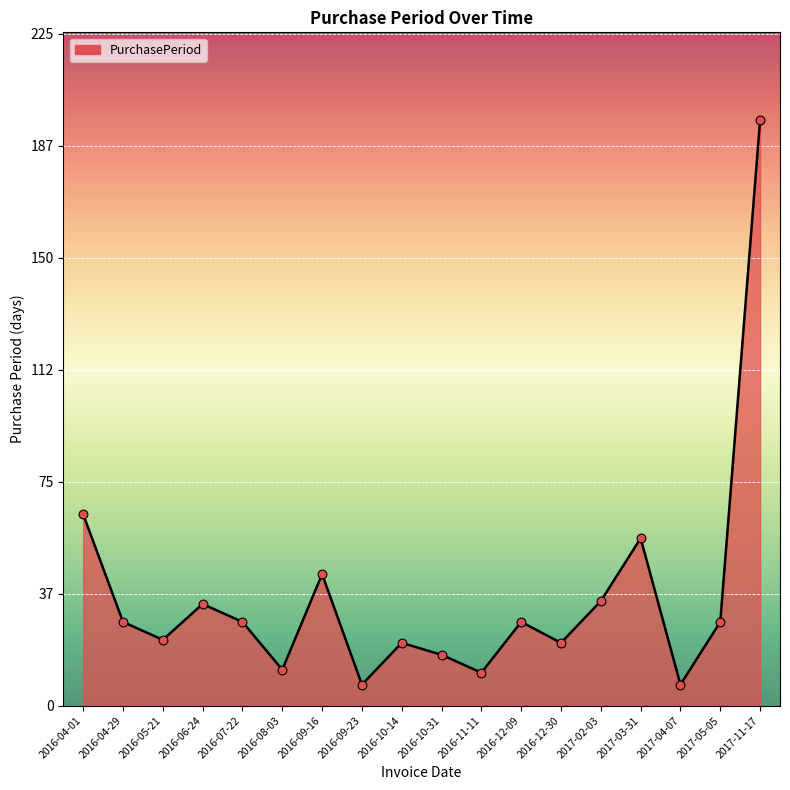

Approximately how many times larger is the value at 2017-05-05 compared to 2016-04-29?

1.0